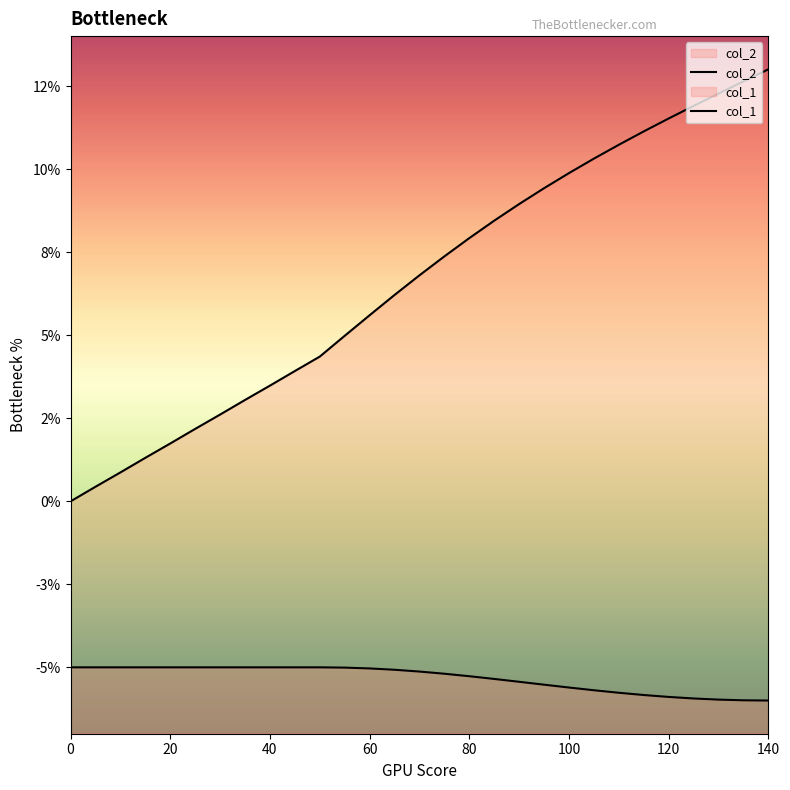

True or false: col_2 has more than 2 points higher than both neighbors.

False